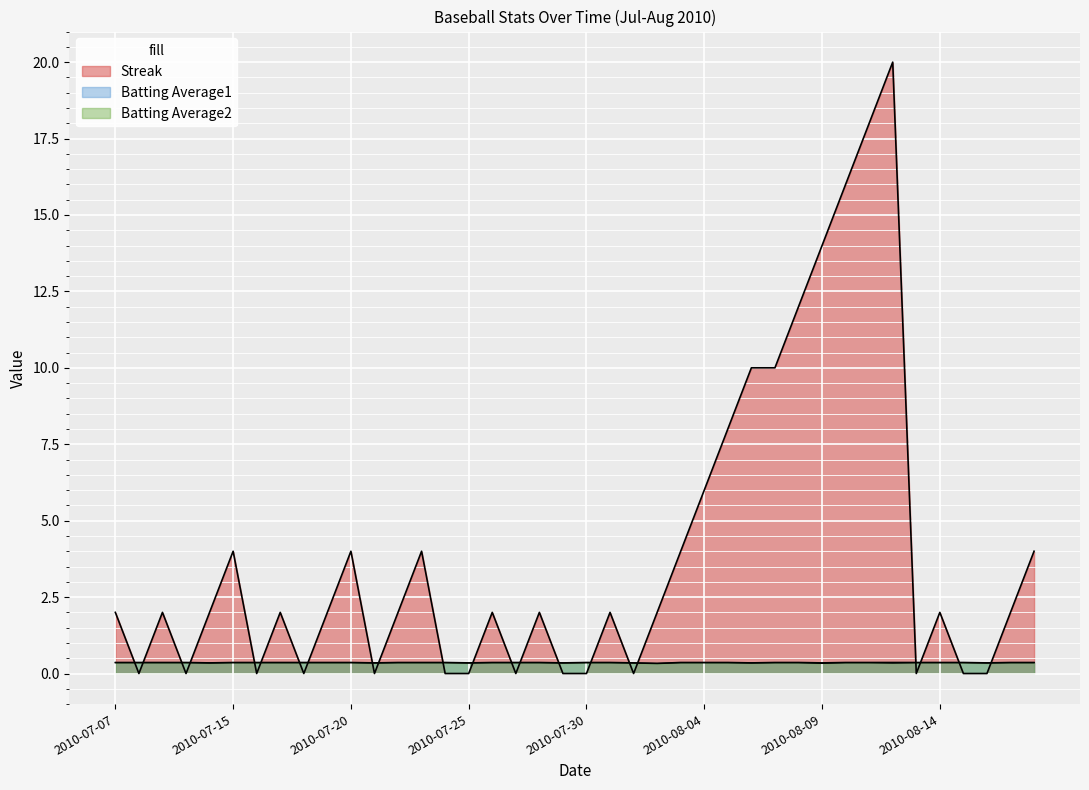

Where is the first local minimum for Batting Average1?

2010-07-11